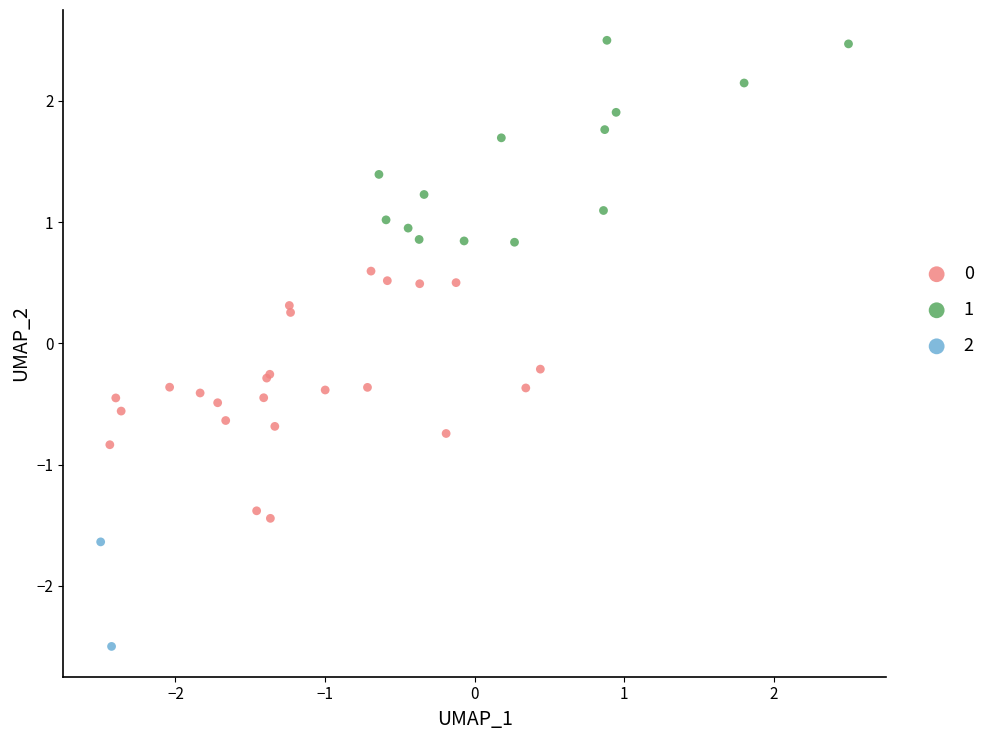

What are all the series names shown in the legend?

0, 1, 2